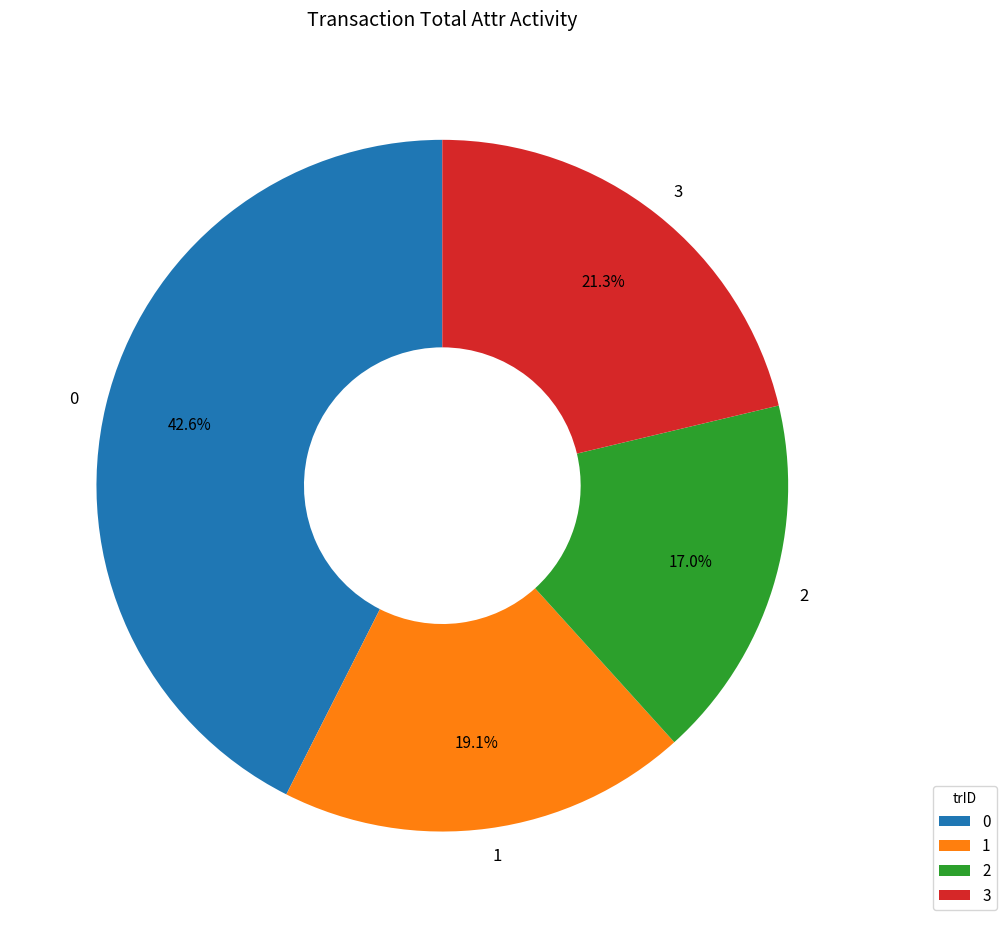

To the nearest percent, what percentage of the pie is 2?

17%